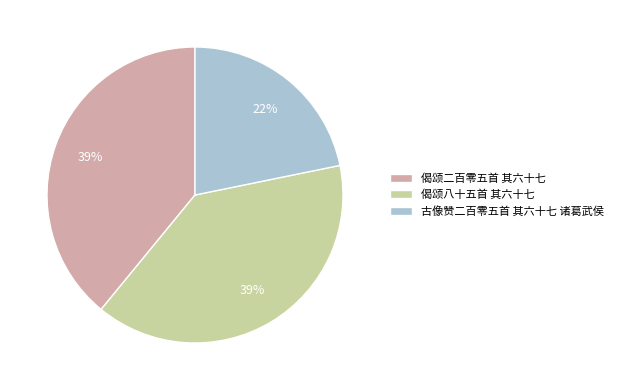

How many segments does this pie chart have?

3